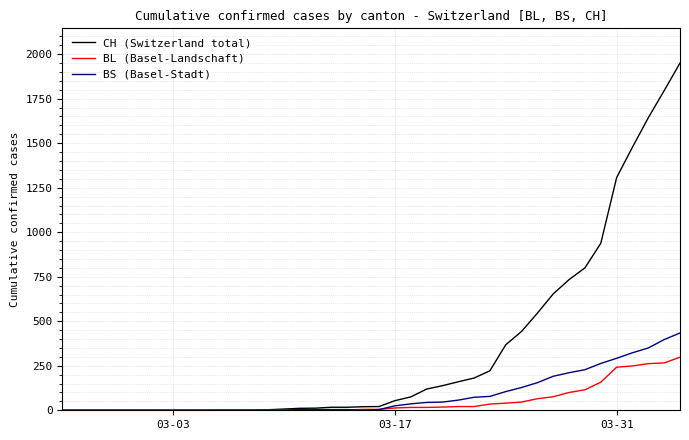

List the series in order of their peak value, highest first.

CH (Switzerland total), BS (Basel-Stadt), BL (Basel-Landschaft)